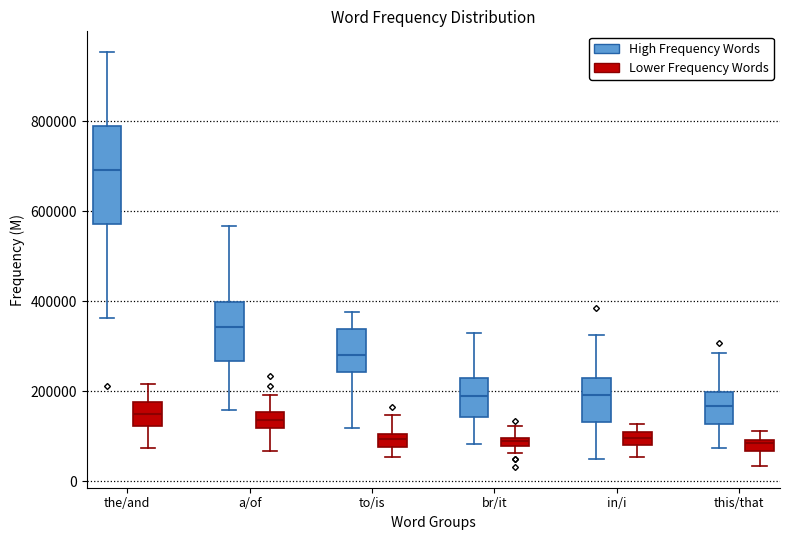

Comparing the boxes themselves (not the whiskers), which one is the tallest?

the/and (High Frequency Words)